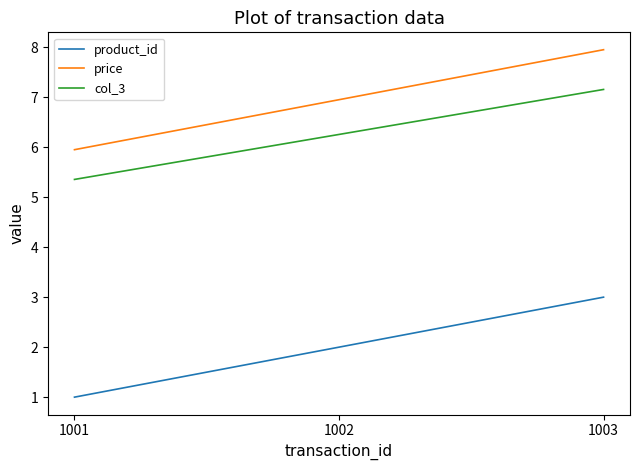

What value does the product_id series have at 1001?

1.0